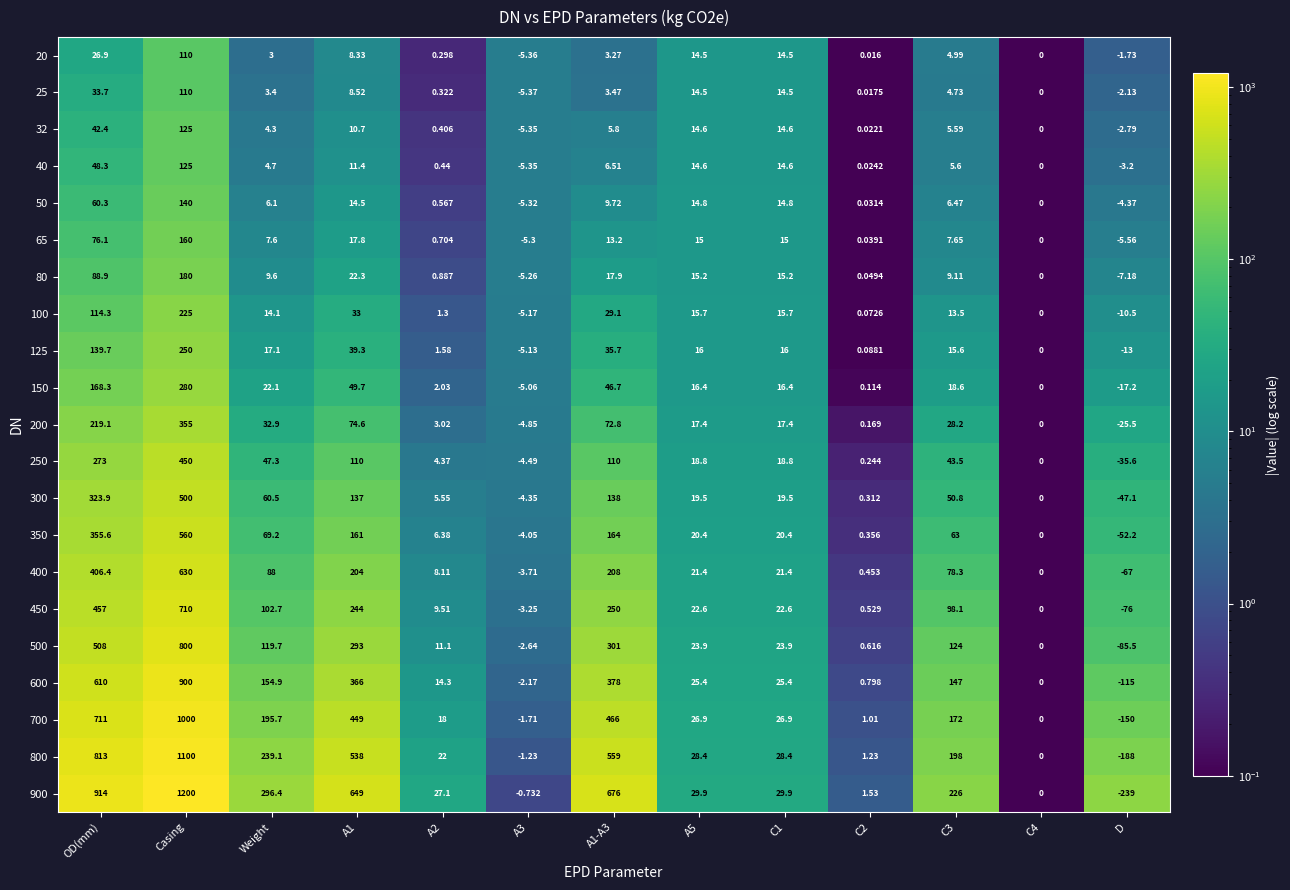

At which category is the sum across all series the highest?

Casing